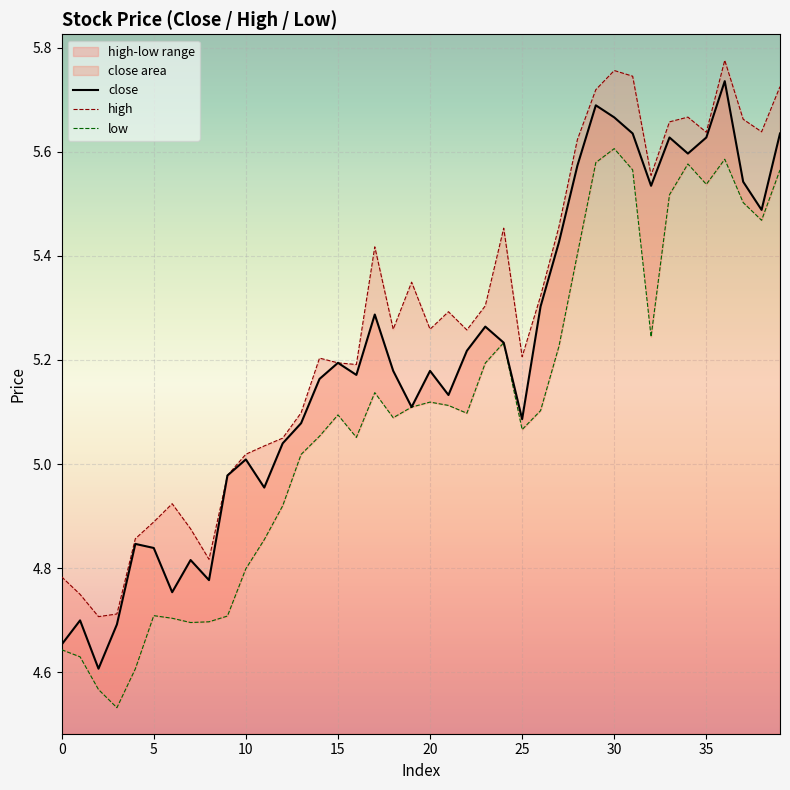

What is the lowest value of the close series?

4.6